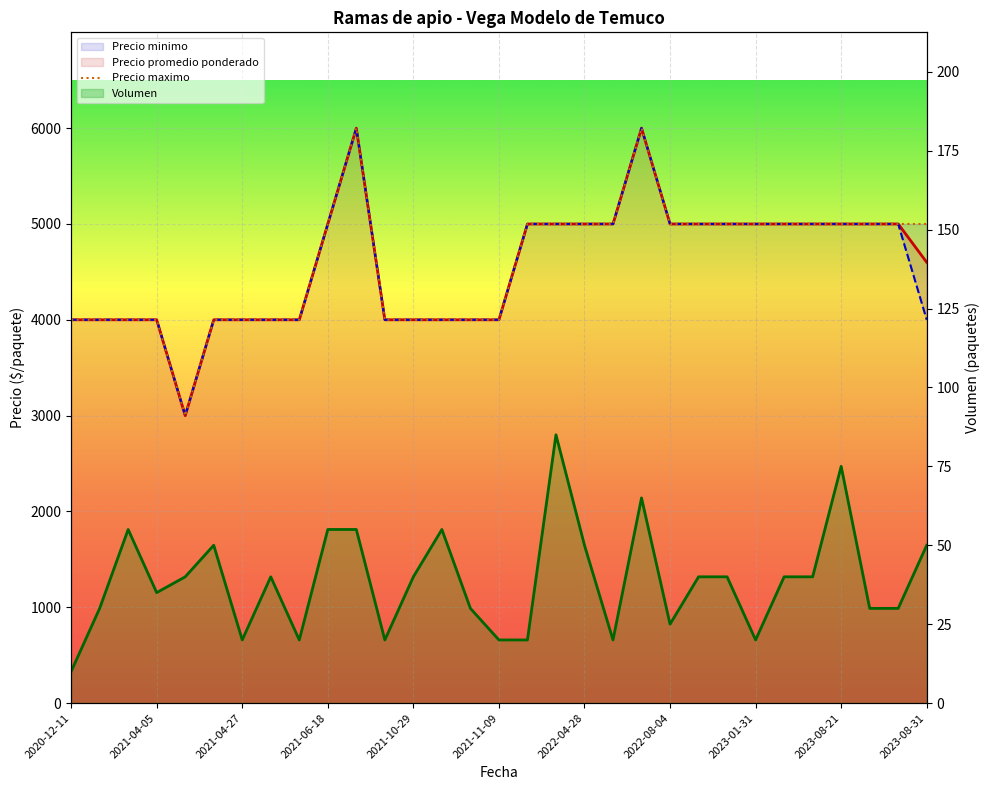

What is the highest value of the Precio promedio ponderado series?

6000